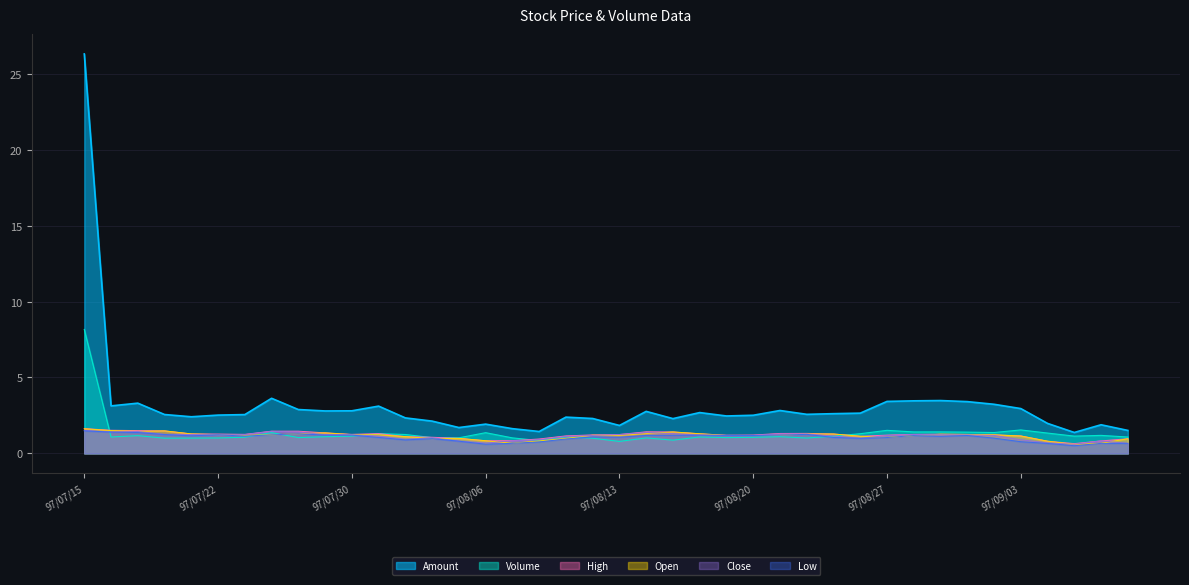

What is the highest value of the Volume series?

8.2